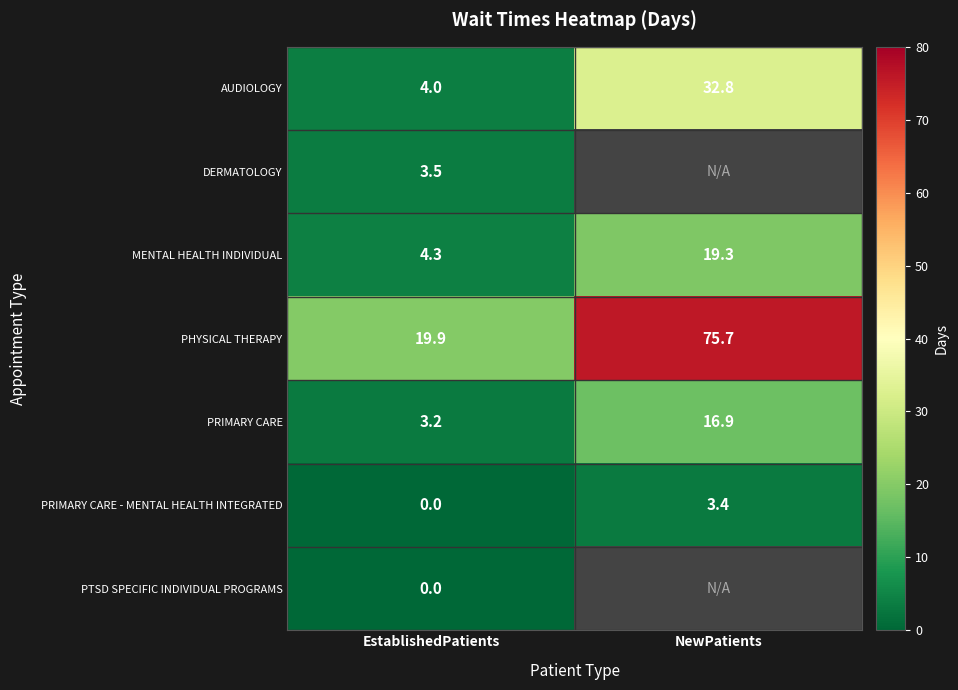

How many data points in PRIMARY CARE - MENTAL HEALTH INTEGRATED are above 3?

1